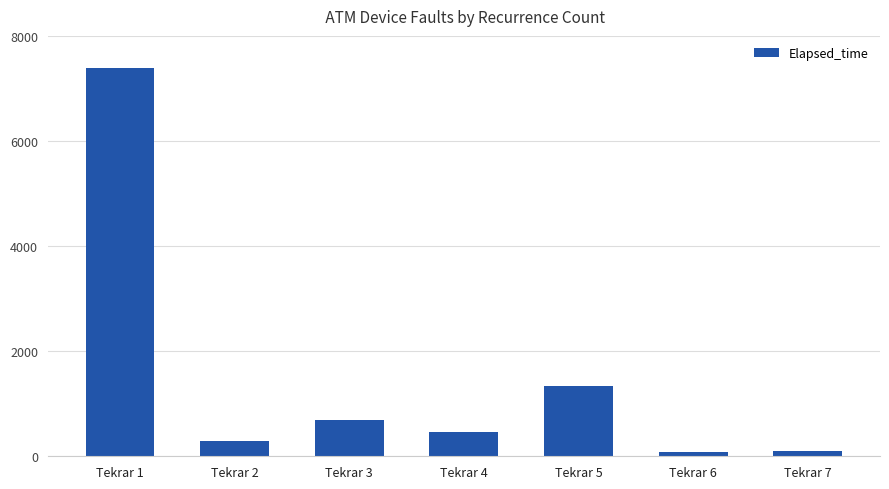

What is the value of the 4th bar from the left?

452.5